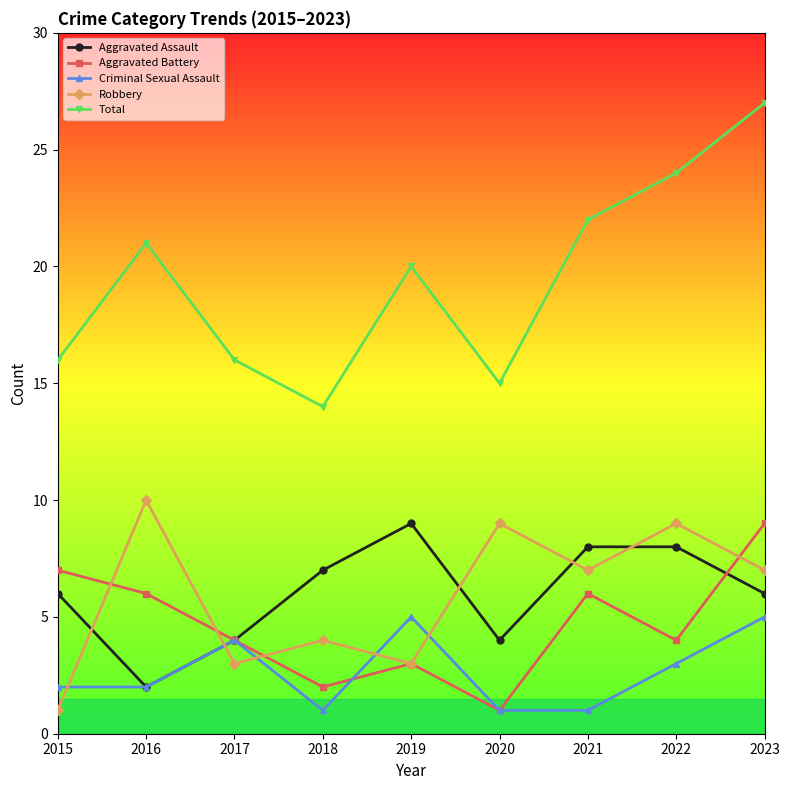

What is the difference between the Robbery values at 2016 and 2021?

3